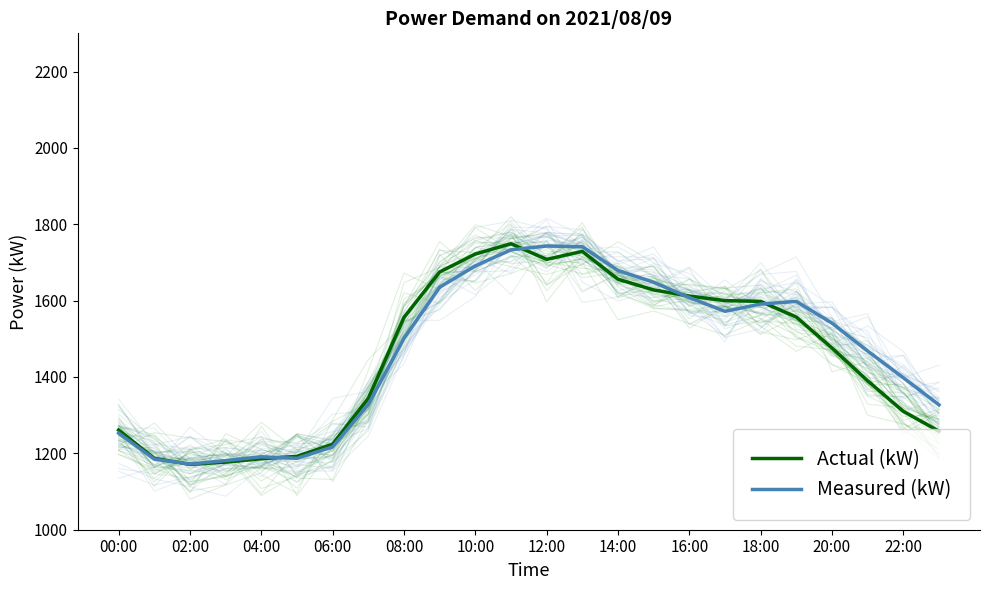

Rank the series by their maximum value, from highest to lowest.

Actual (kW), Measured (kW)